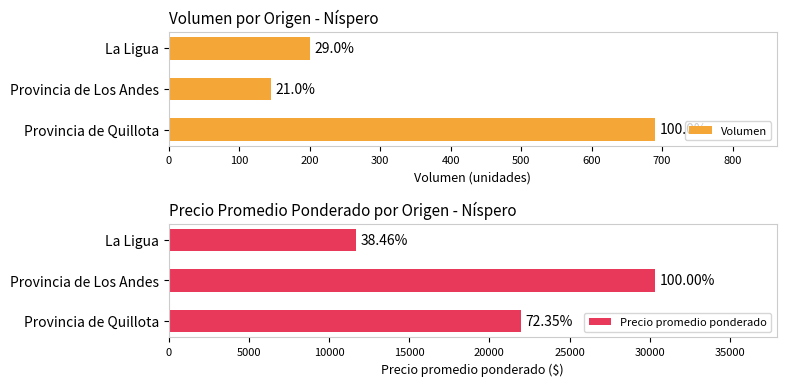

What are all the series names shown in the legend?

Volumen, Precio promedio ponderado